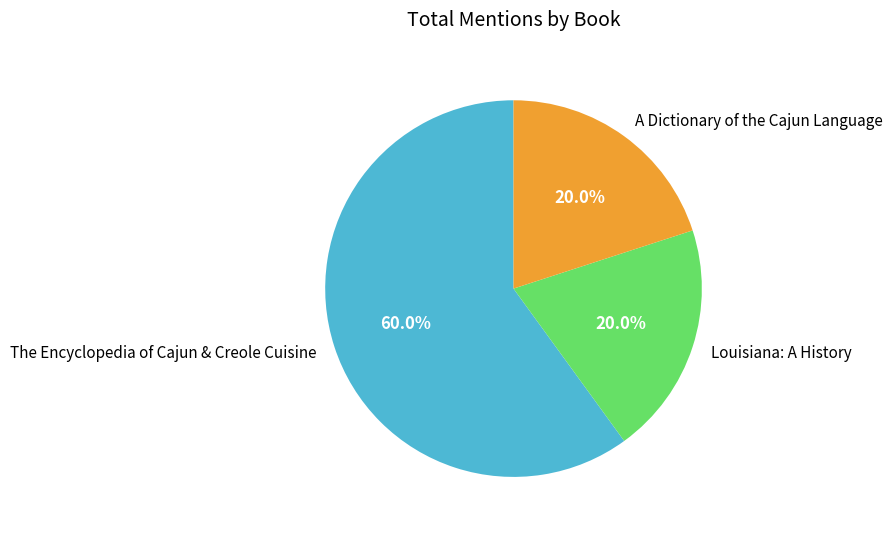

Is there any slice that represents more than half of the pie?

Yes